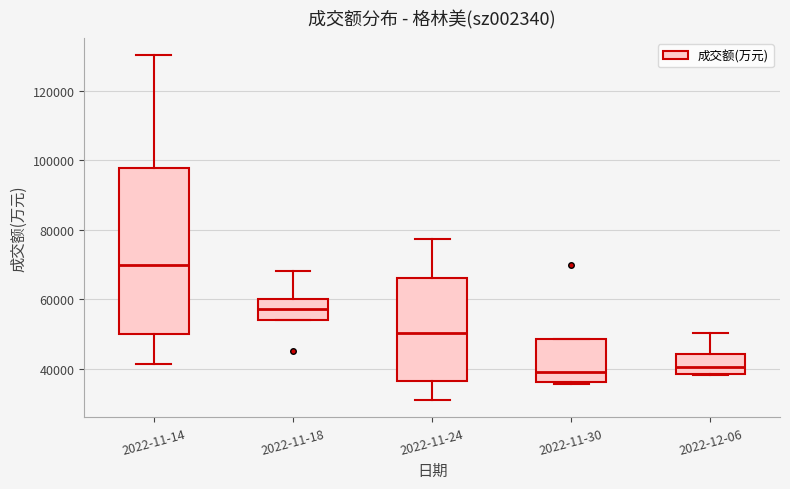

Reading left to right, read every box against the y-axis: the position of its median line, the range the box covers, and the ends of its whiskers. The values are not printed on the chart, so give them approximately, as read against the axis.

2022-11-14: median 70000, box 50000 to 98000, whiskers 42000 to 130000
2022-11-18: median 58000, box 54000 to 60000, whiskers 54000 to 68000
2022-11-24: median 50000, box 36000 to 66000, whiskers 32000 to 78000
2022-11-30: median 40000, box 36000 to 48000, whiskers 36000 (just below the box's lower edge) to 48000
2022-12-06: median 40000, box 38000 to 44000, whiskers 38000 to 50000